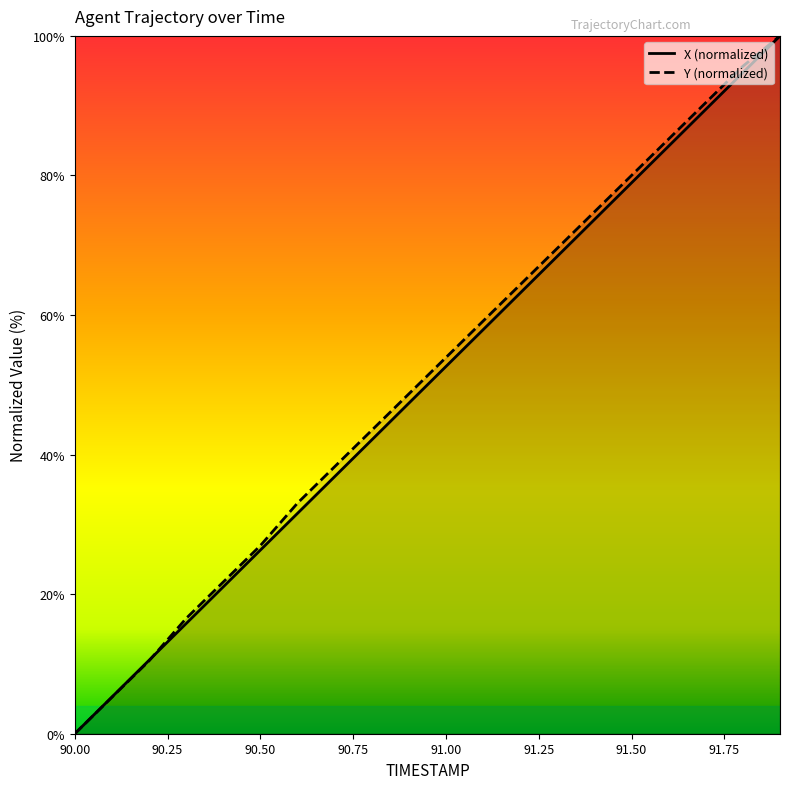

What is the approximate value of Y at 90.6?

33.0